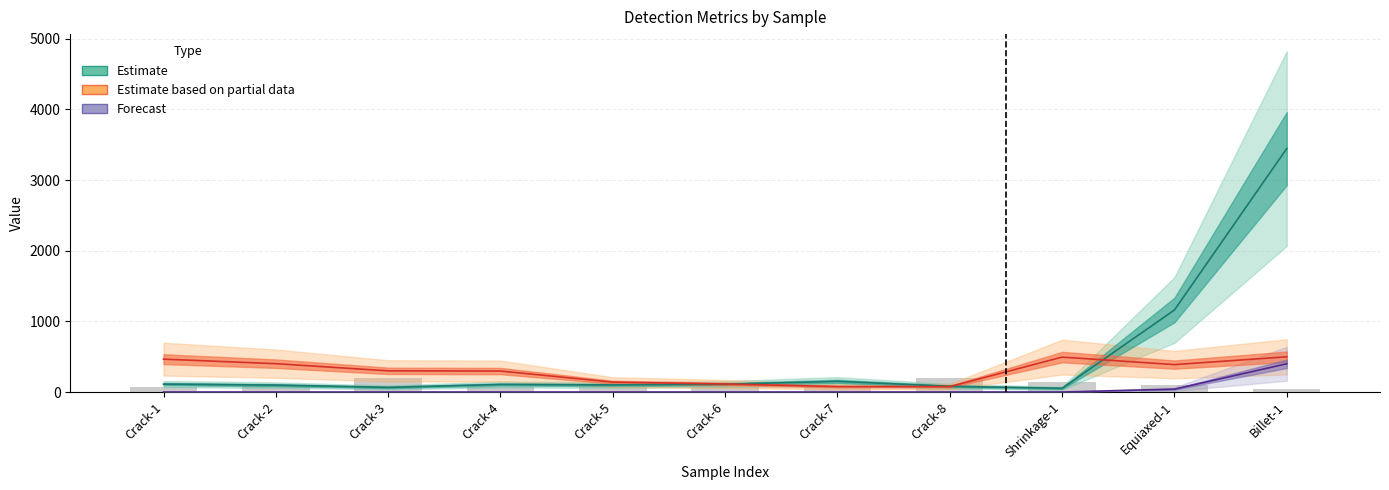

True or false: area has a value of 0.0 at Crack-4.

False